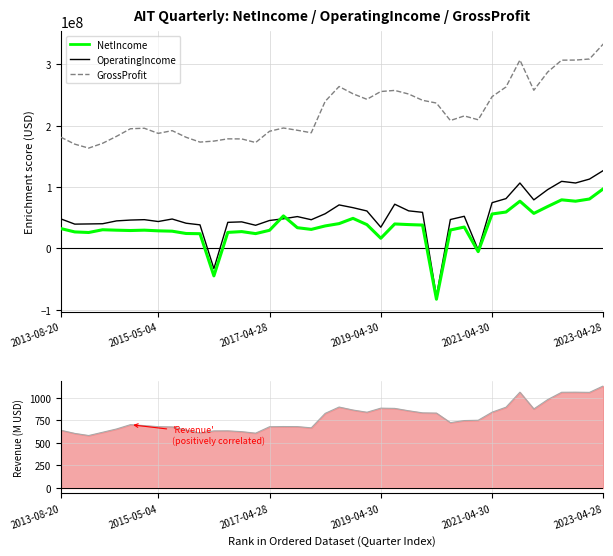

What is the value of the OperatingIncome point at the 18th from the left?

51837000.0